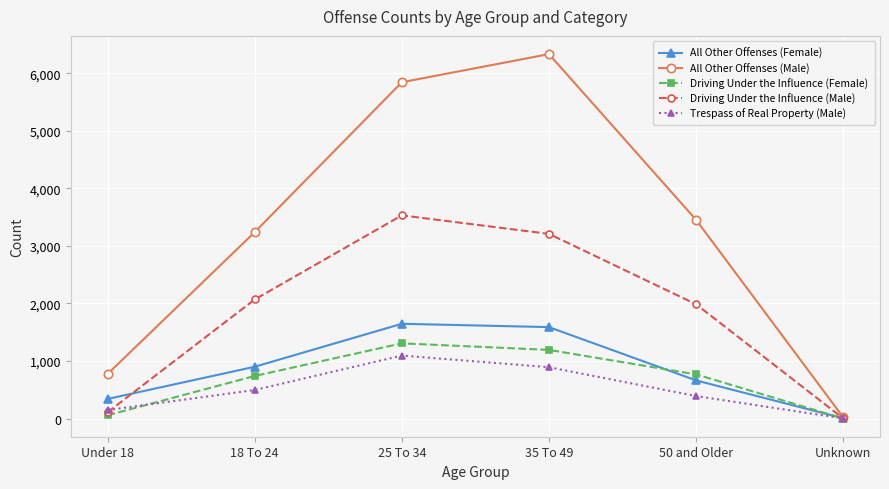

How many lines are shown in the chart?

5